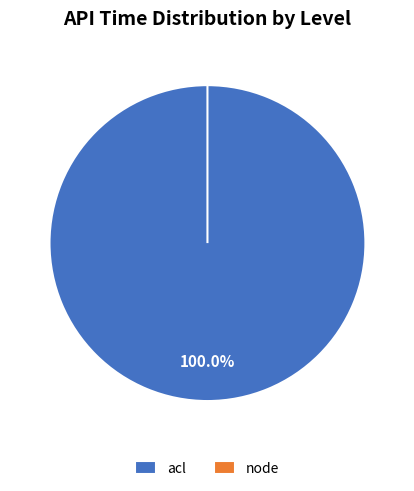

Combined, do node and acl account for over 50%?

Yes